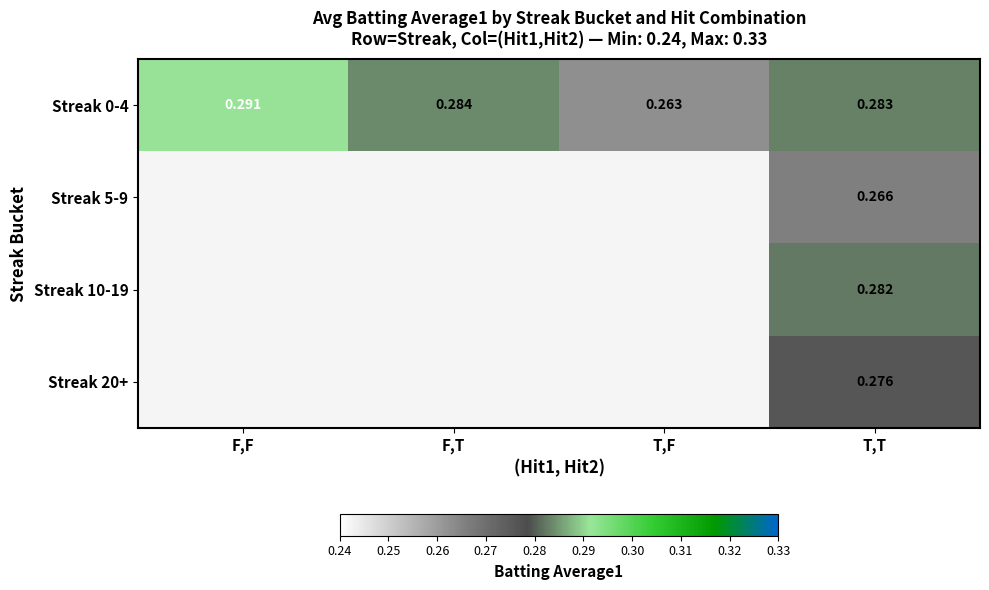

At which label is Streak 0-4 closest to 0?

T,F